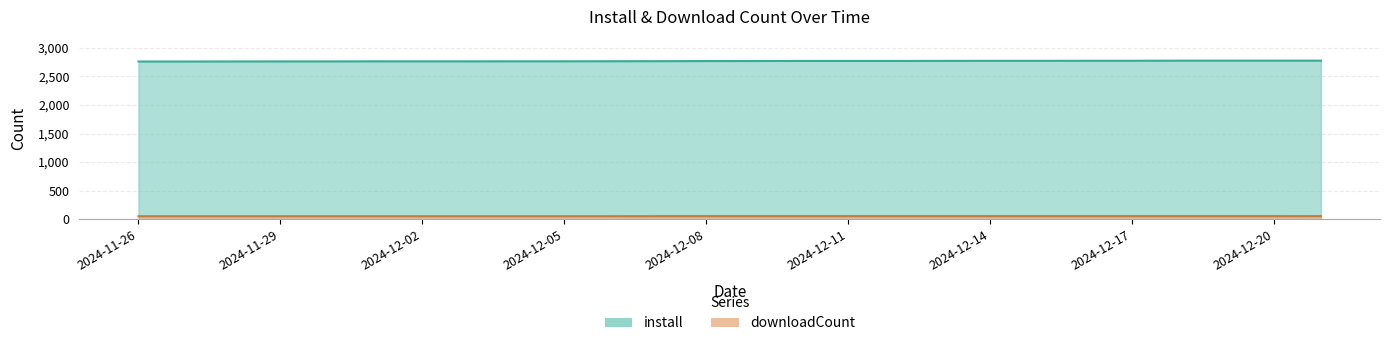

True or false: install and downloadCount cross at least once.

False